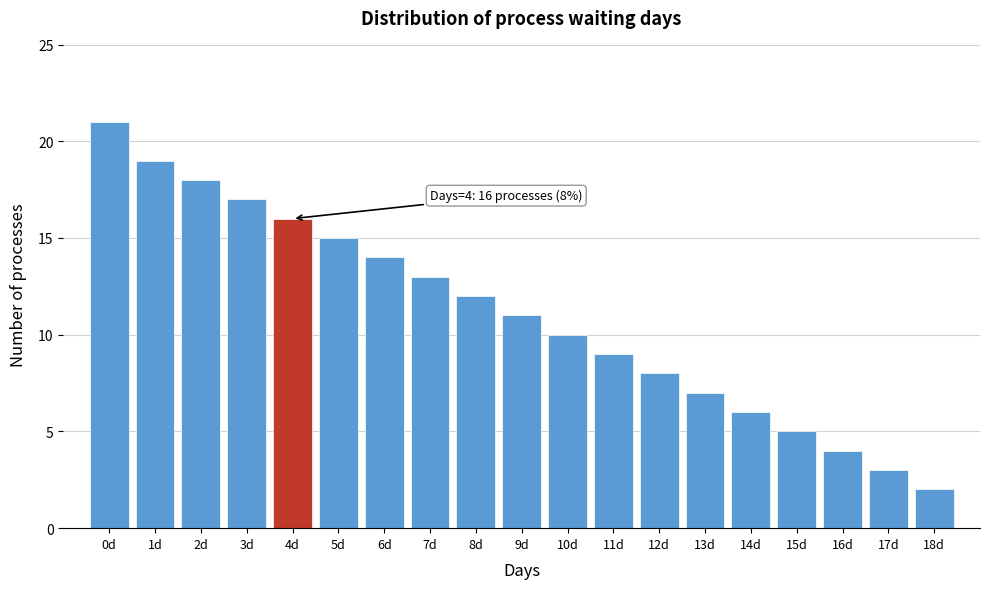

Over which range of the x-axis is the bar tallest?

-0.5 to 0.5